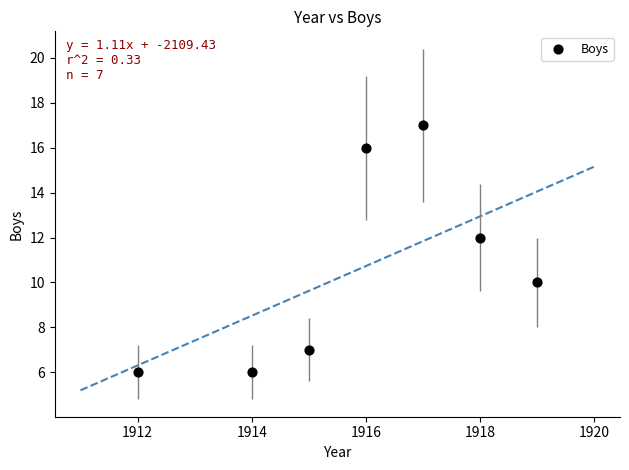

What is the range of Y values (max minus min)?

11